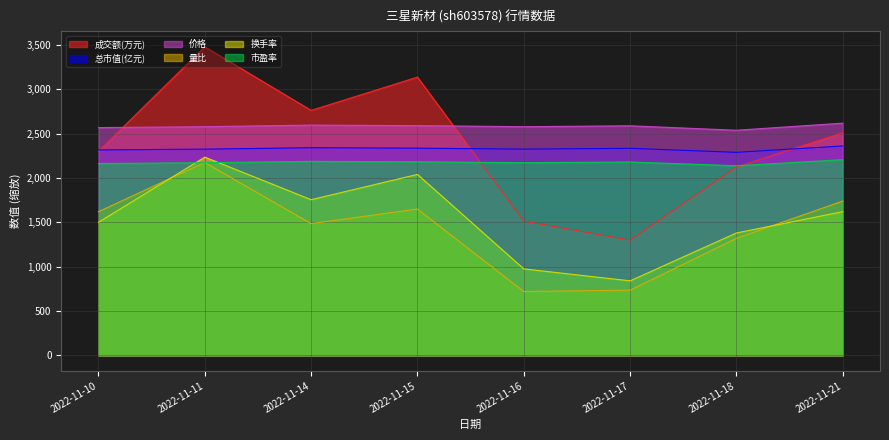

Rank the series by their maximum value, from lowest to highest.

量比, 市盈率, 换手率, 总市值(亿元), 价格, 成交额(万元)